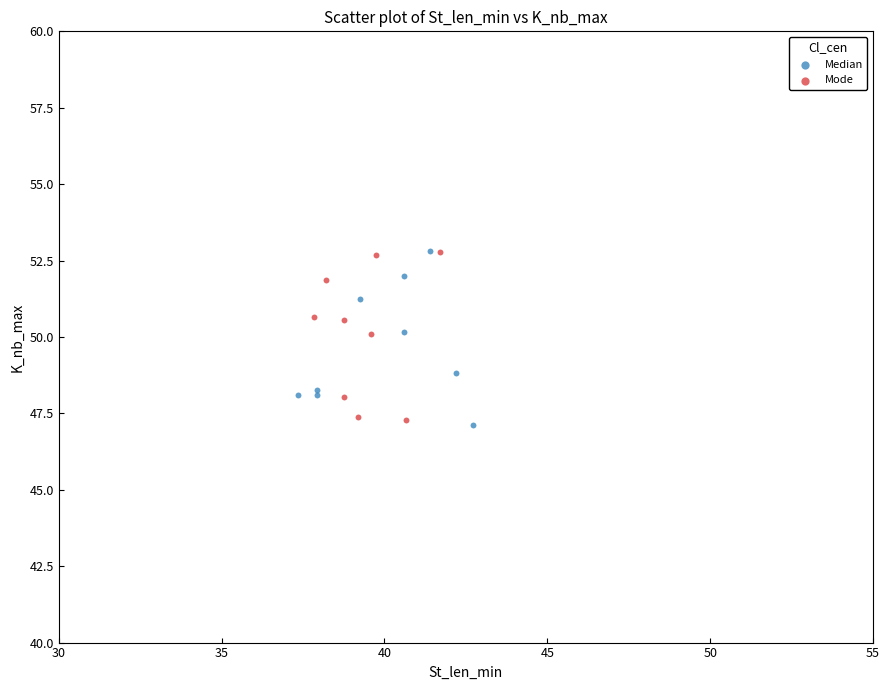

What are all the series names shown in the legend?

Median, Mode